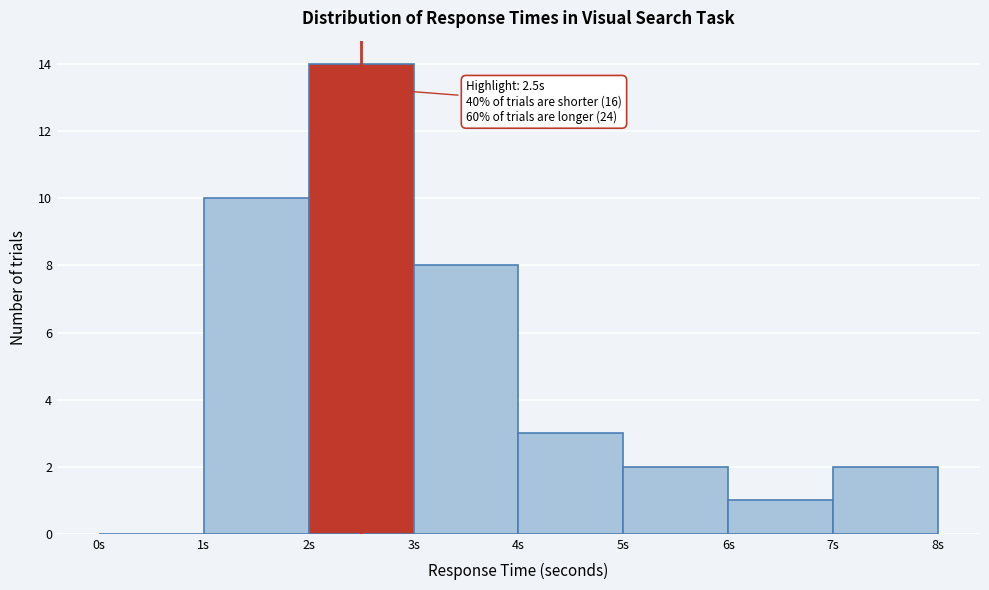

Which range on the x-axis has the tallest bar?

2 to 3